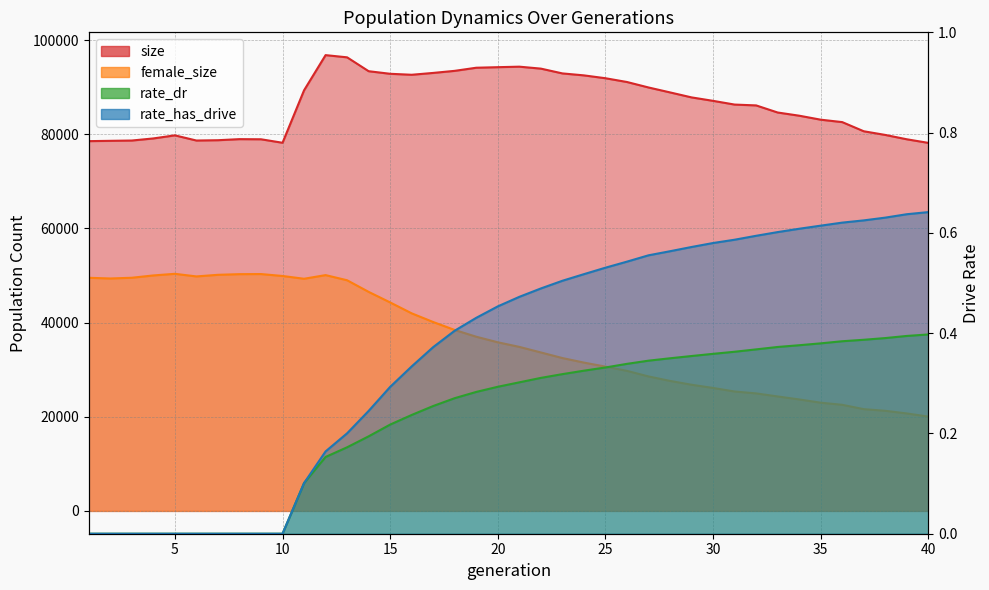

What is the approximate value of rate_has_drive at 29?

0.6